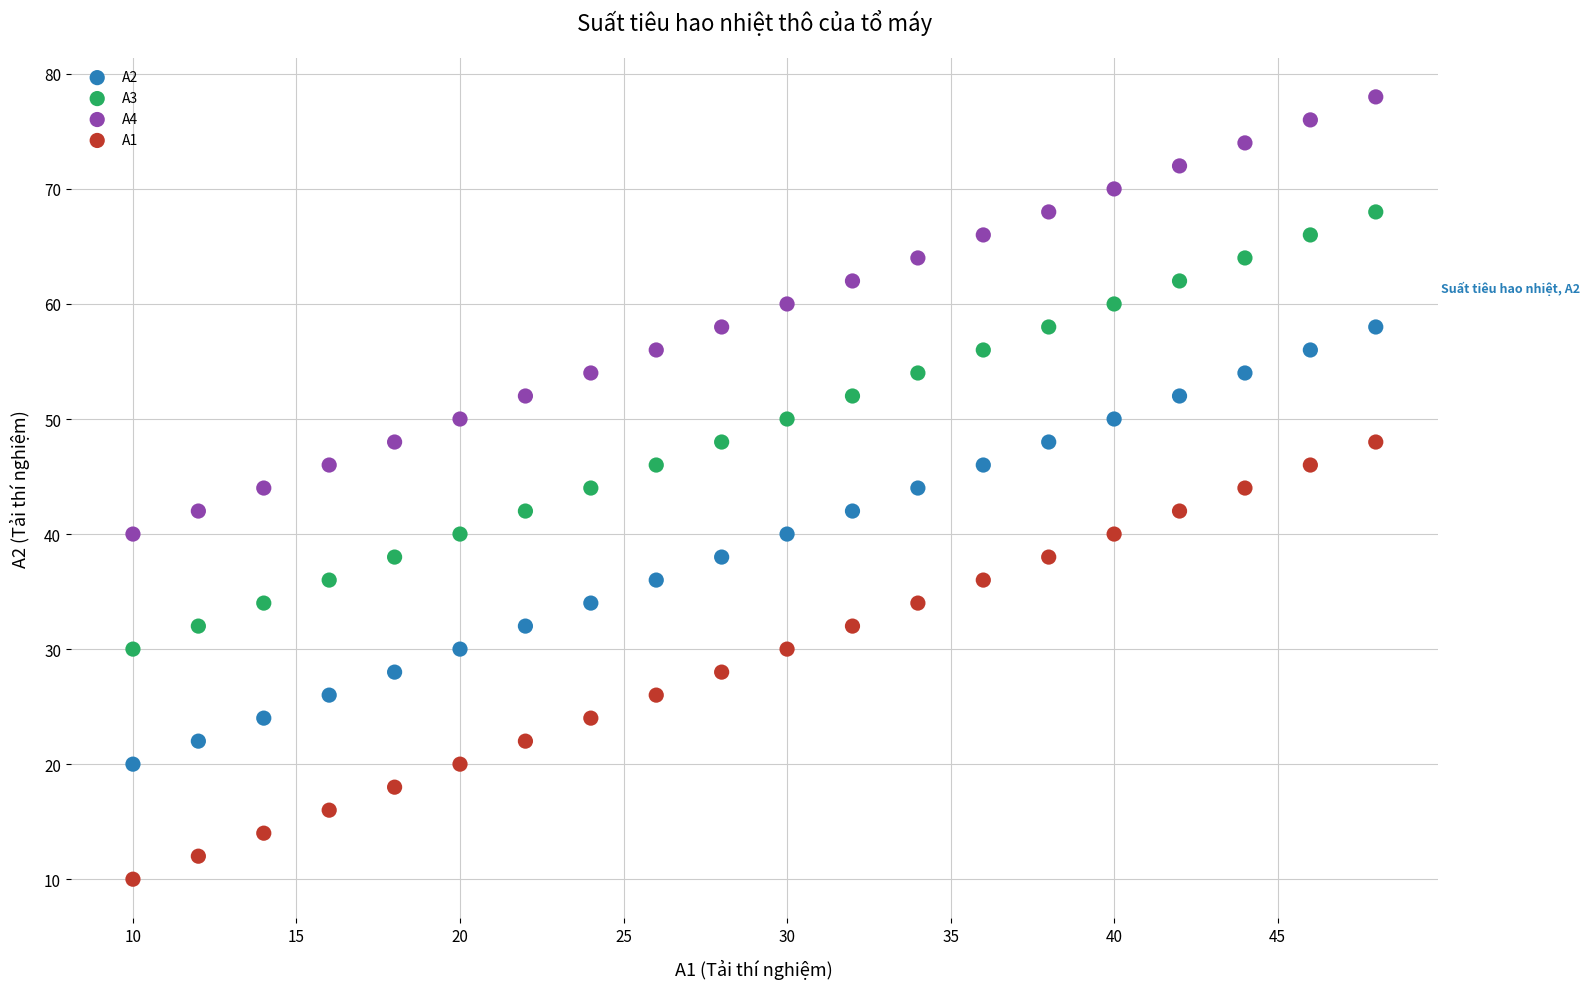

What are all the series names shown in the legend?

A2, A3, A4, A1